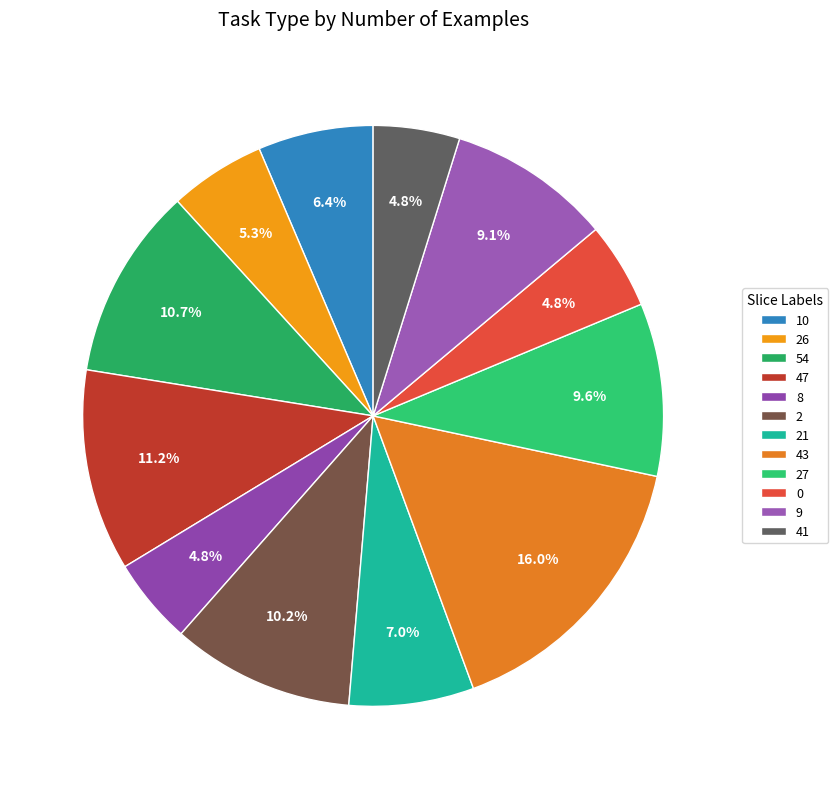

Does any single category account for the majority?

No